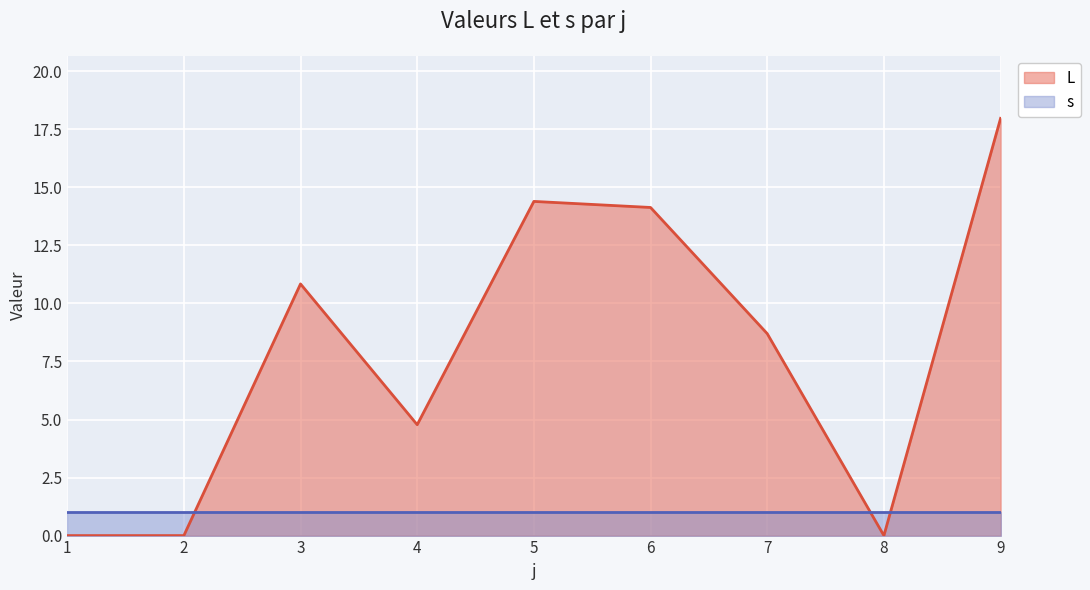

Rank the categories by value from highest to lowest.

9, 5, 6, 3, 7, 4, 1, 2, 8